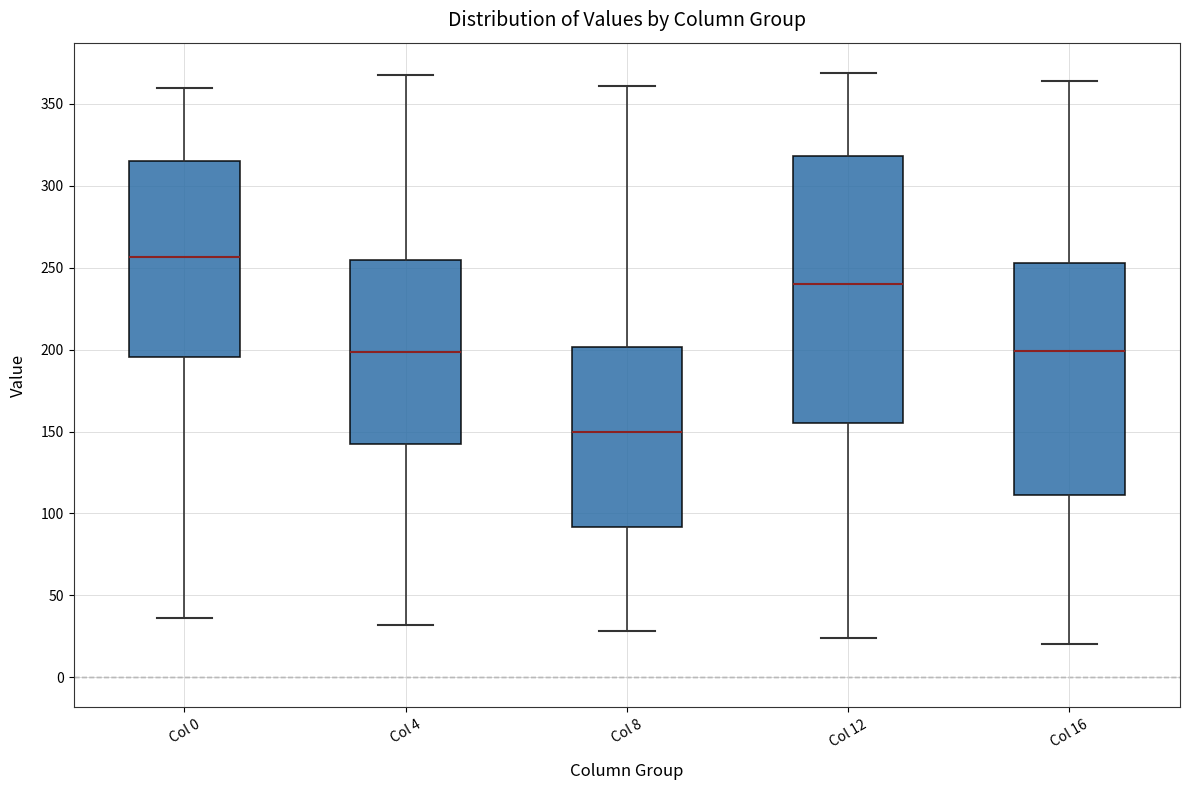

Reading left to right, read every box against the y-axis: the position of its median line, the range the box covers, and the ends of its whiskers. The values are not printed on the chart, so give them approximately, as read against the axis.

Col 0: median 255, box 195 to 315, whiskers 35 to 360
Col 4: median 200, box 140 to 255, whiskers 30 to 370
Col 8: median 150, box 90 to 200, whiskers 30 to 360
Col 12: median 240, box 155 to 320, whiskers 25 to 370
Col 16: median 200, box 110 to 255, whiskers 20 to 365